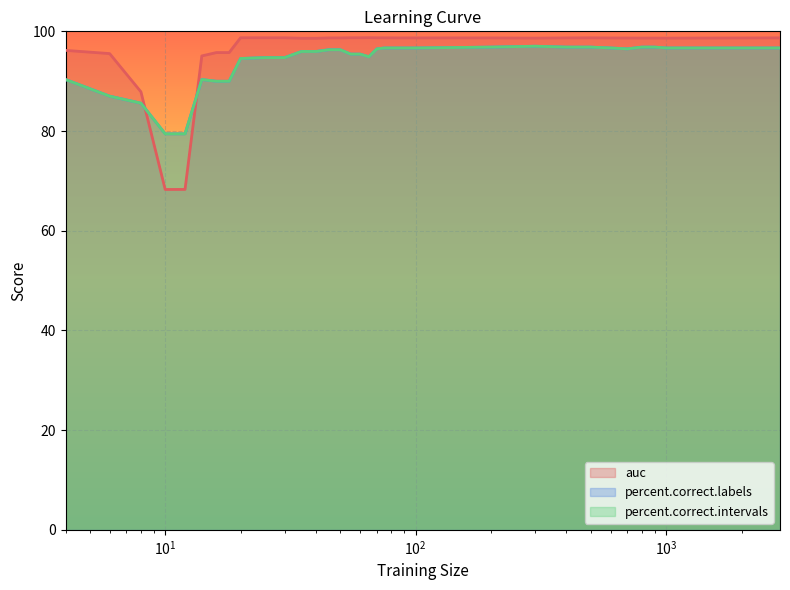

Where is the first local minimum for percent.correct.labels?

65